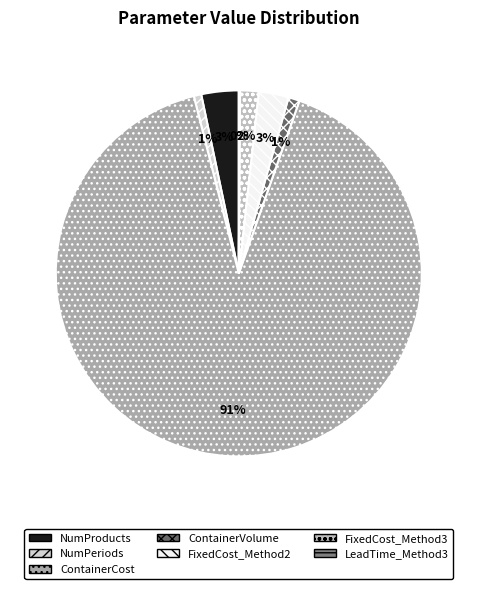

Which slice is the largest?

ContainerCost